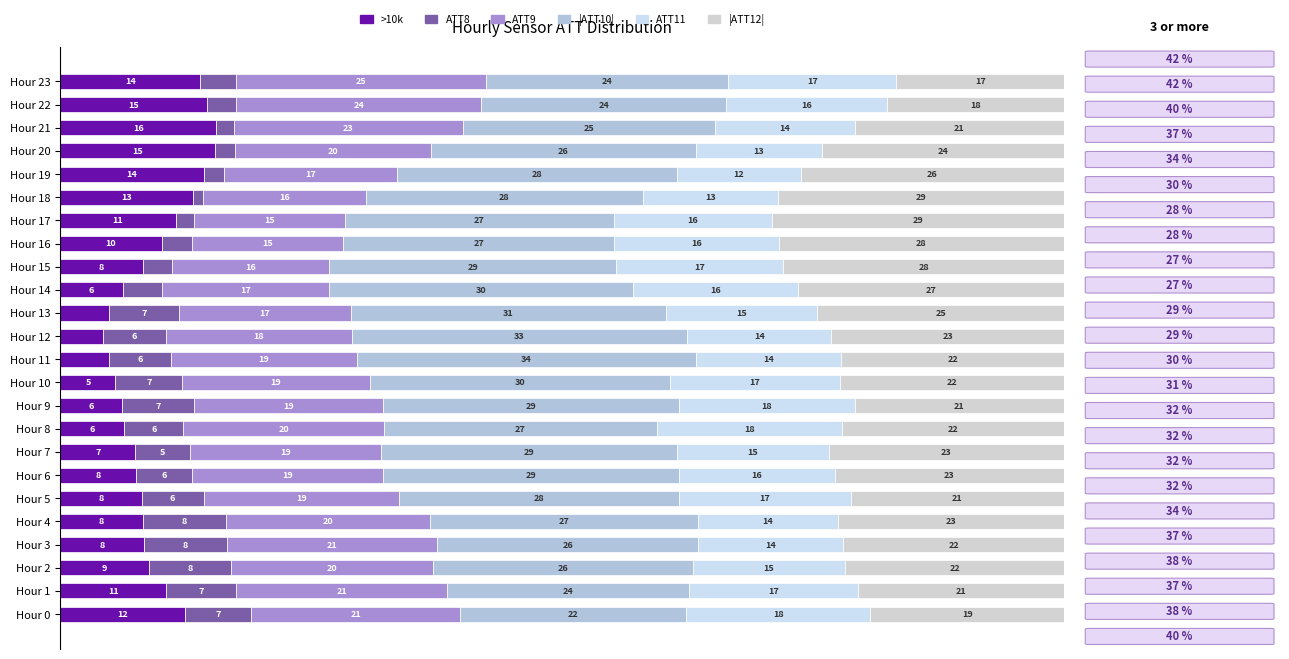

How many series are shown in this chart?

6